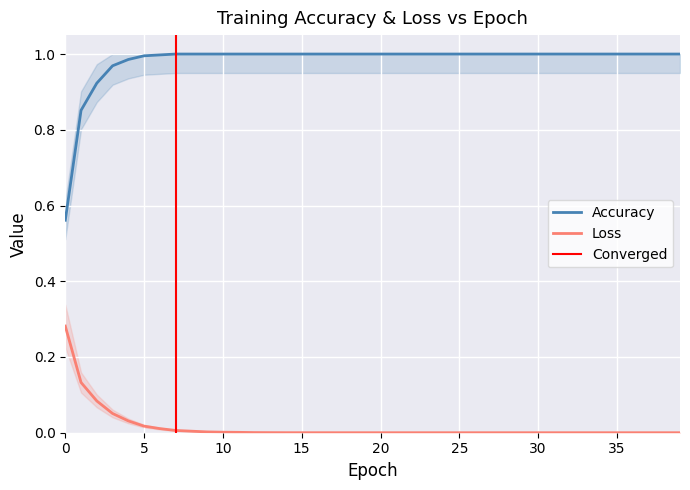

What value does the accuracy series have at 26?

1.0